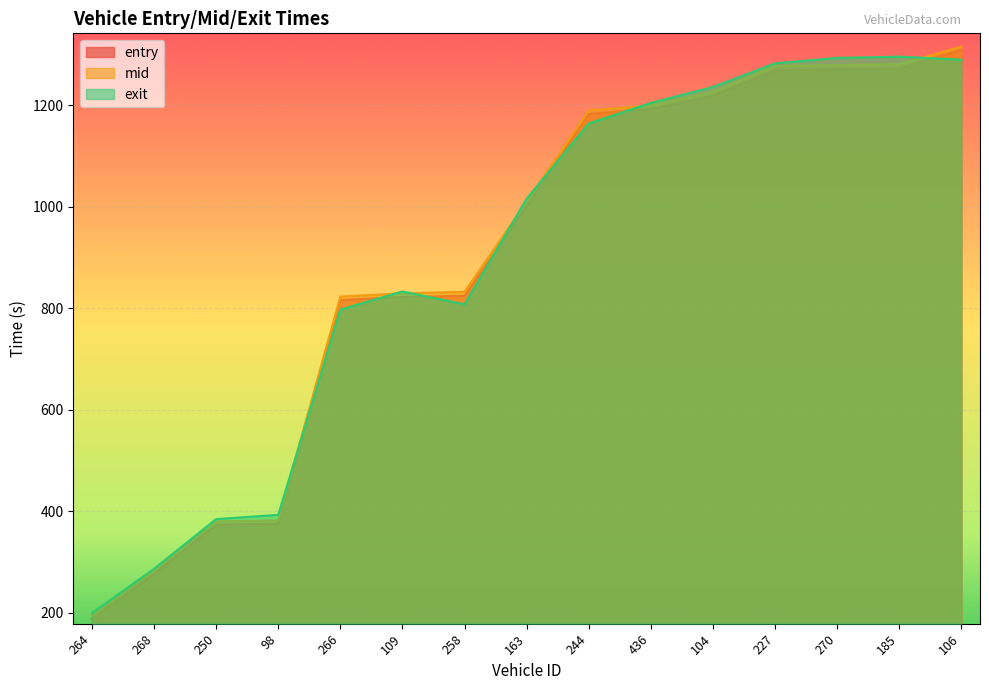

Reading left to right, what are all the values shown in this chart?

entry: 188.0	276.9	374.0	375.9	816.1	822.5	824.8	1001.7	1183.1	1192.7	1218.6	1269.0	1271.1	1272.9	1309.2
mid: 194.5	283.4	380.1	382.2	823.2	829.4	832.5	1010.1	1190.1	1199.4	1226.1	1277.3	1279.2	1281.1	1315.5
exit: 199.4	286.8	384.7	393.0	797.4	833.3	807.8	1016.1	1164.2	1204.6	1236.2	1282.7	1293.3	1295.9	1289.9